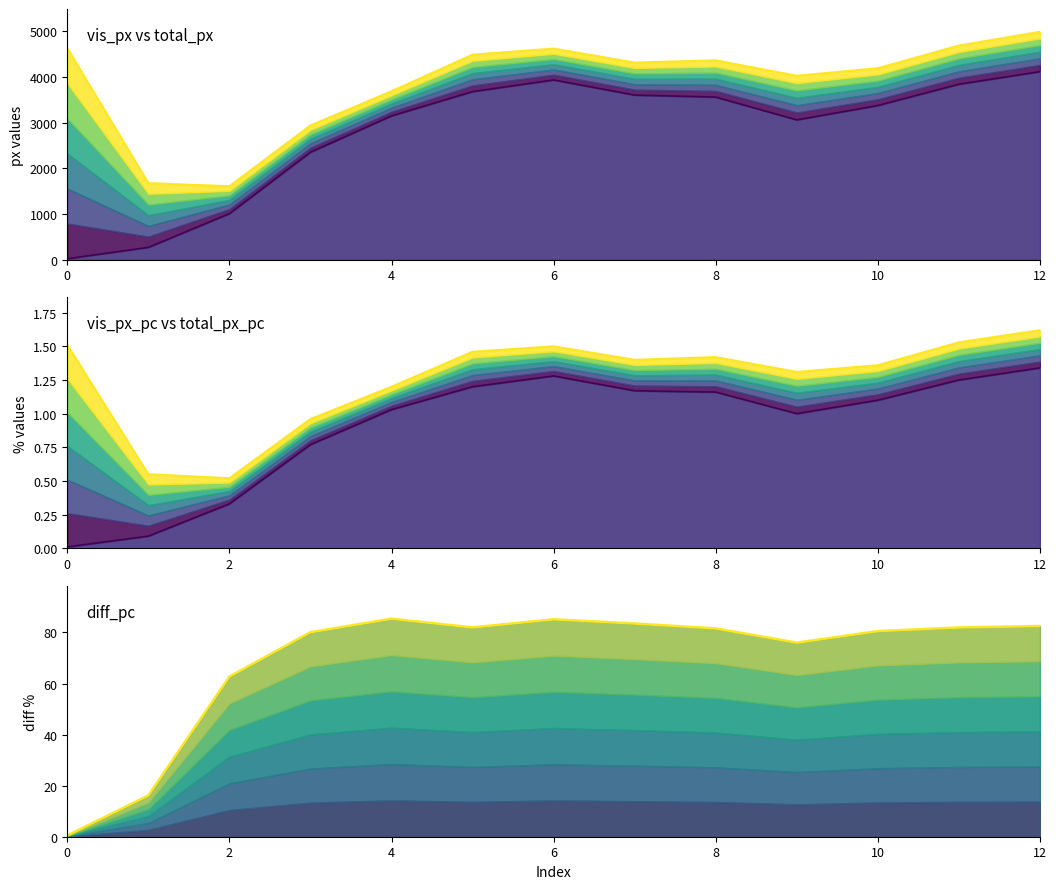

What is the spread (max minus min) of values at 12?

4620.7